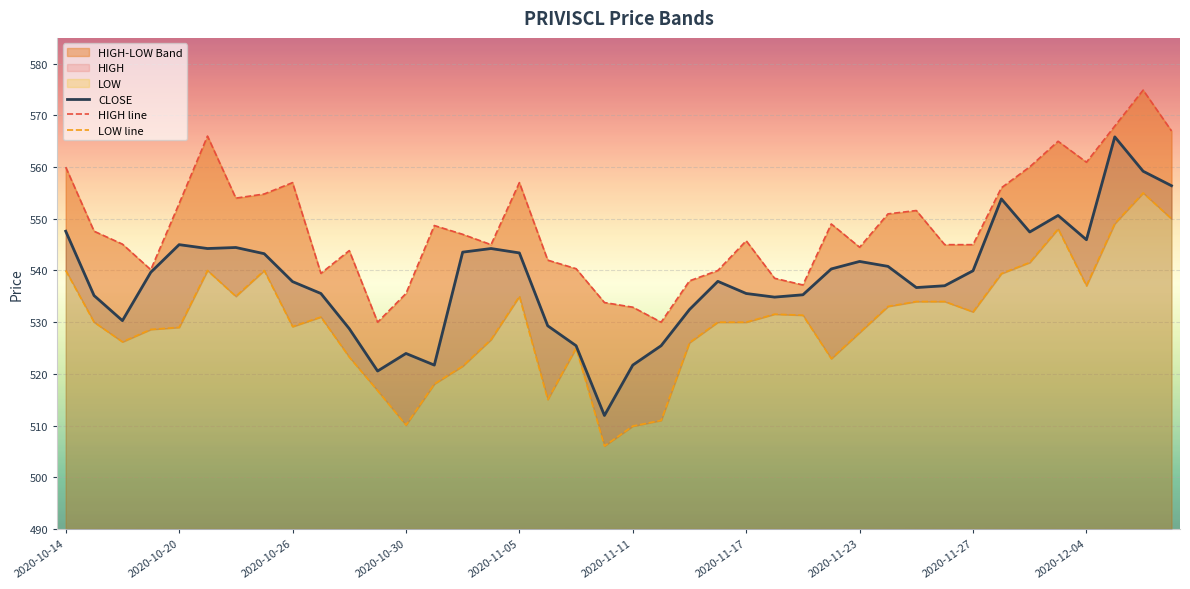

At which category does the chart reach its minimum across all series?

19